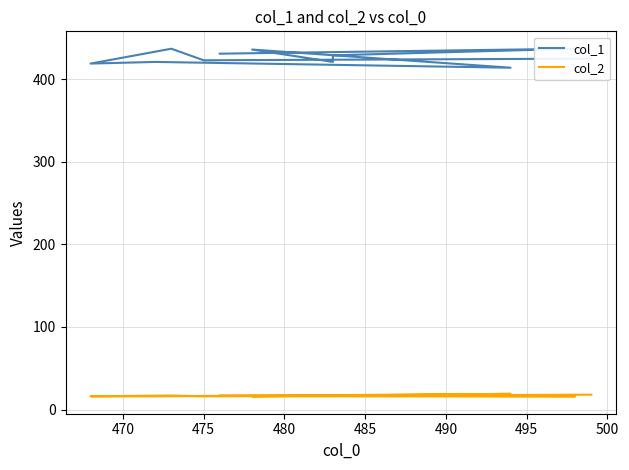

True or false: col_1 and col_2 intersect in this chart.

False